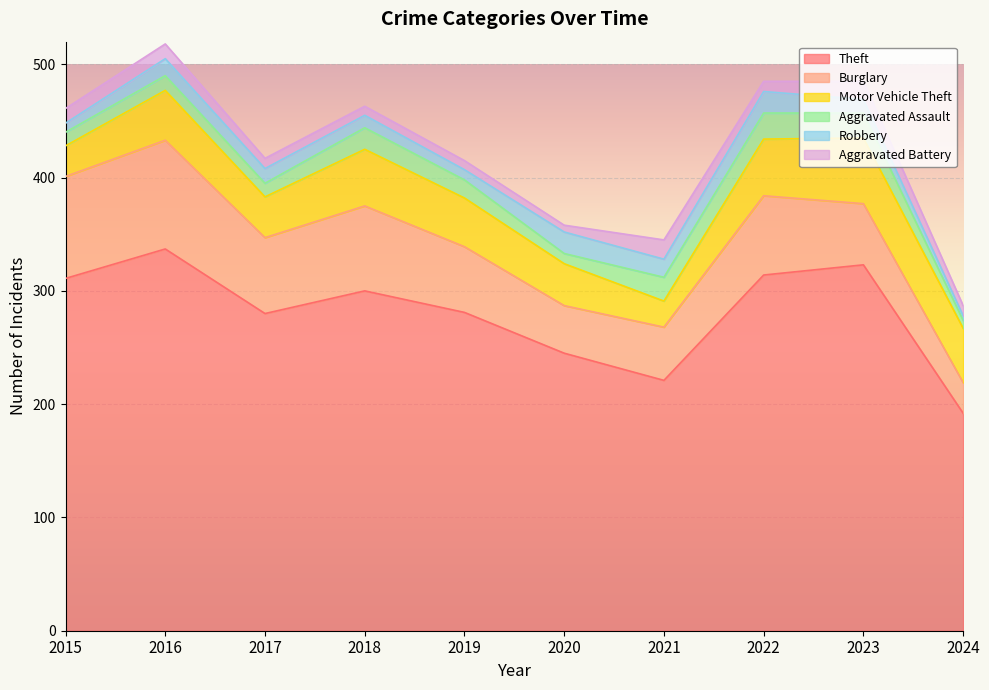

Does the chart display data point markers on the line(s)?

No